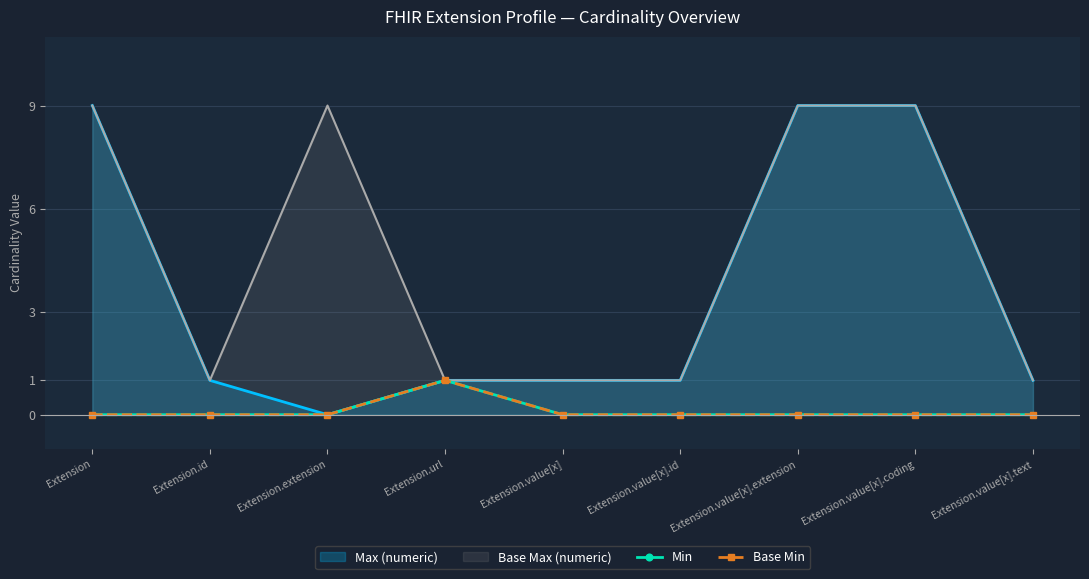

The Base Max (numeric) series shows 0 at Extension.value[x].text. True or false?

False